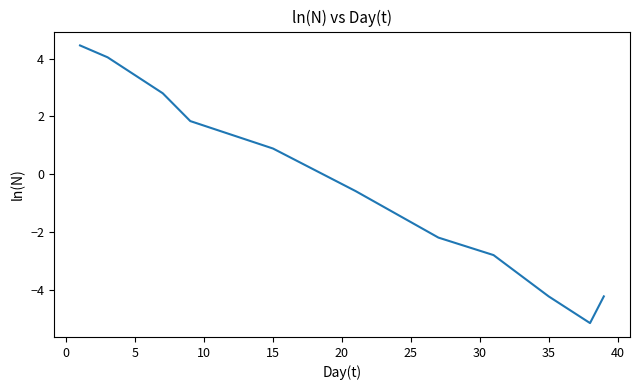

What is the greatest value displayed?

4.5